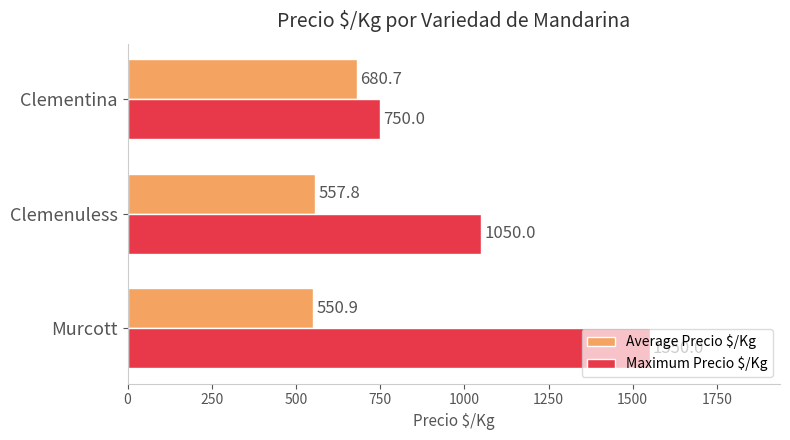

True or false: Maximum Precio $/Kg has a value of 750.0 at Clementina.

True